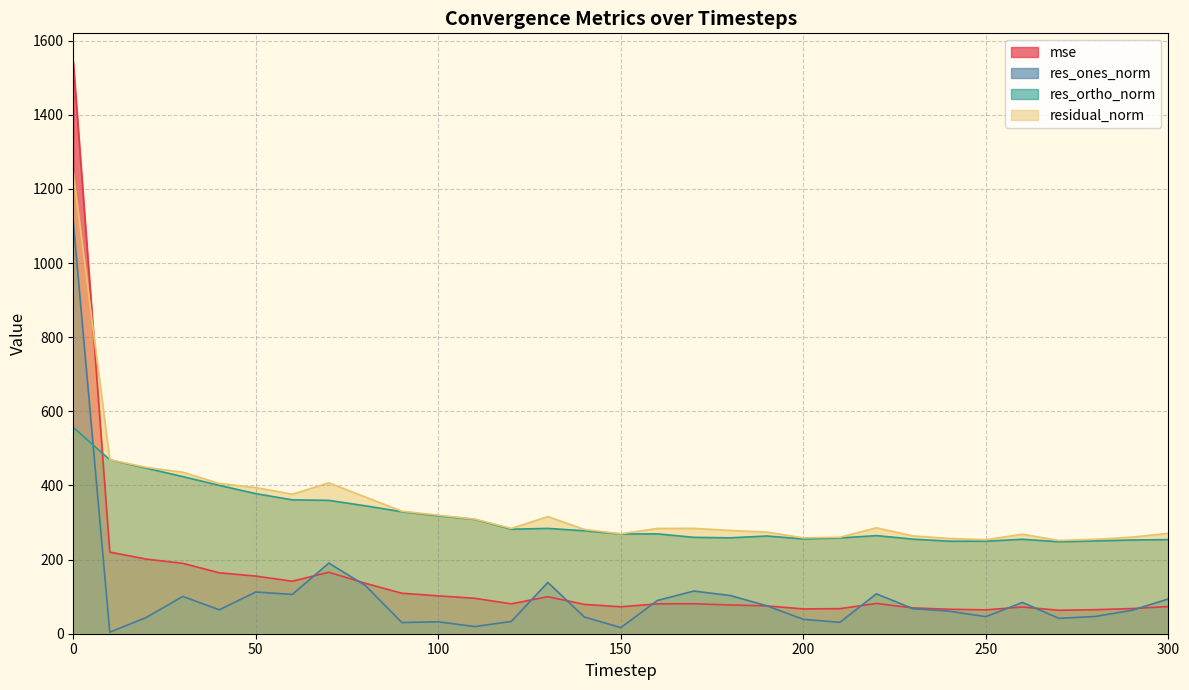

After their last crossing, which series has the higher values: res_ones_norm or res_ortho_norm?

res_ortho_norm